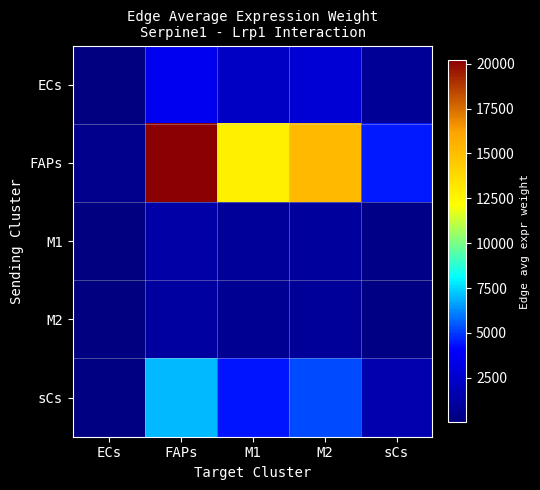

Reading left to right, list all the values displayed in this chart.

ECs: ECs=76.6	FAPs=3607.4	M1=2278.1	M2=2713.5	sCs=804.9
FAPs: ECs=429.1	FAPs=20203.4	M1=12759.0	M2=15197.4	sCs=4508.0
M1: ECs=28.0	FAPs=1319.0	M1=833.0	M2=992.1	sCs=294.3
M2: ECs=23.8	FAPs=1120.7	M1=707.7	M2=843.0	sCs=250.1
sCs: ECs=148.9	FAPs=7011.6	M1=4428.0	M2=5274.2	sCs=1564.5